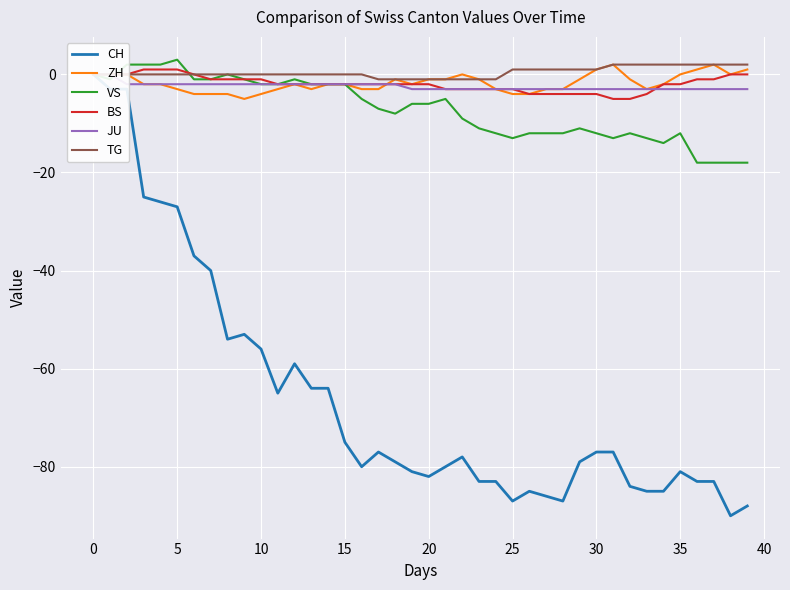

Reading left to right, transcribe all the data shown in this chart.

CH: 0	-3	-3	-25	-26	-27	-37	-40	-54	-53	-56	-65	-59	-64	-64	-75	-80	-77	-79	-81	-82	-80	-78	-83	-83	-87	-85	-86	-87	-79	-77	-77	-84	-85	-85	-81	-83	-83	-90	-88
ZH: 0	0	0	-2	-2	-3	-4	-4	-4	-5	-4	-3	-2	-3	-2	-2	-3	-3	-1	-2	-1	-1	0	-1	-3	-4	-4	-3	-3	-1	1	2	-1	-3	-2	0	1	2	0	1
VS: 0	-1	2	2	2	3	-1	-1	0	-1	-2	-2	-1	-2	-2	-2	-5	-7	-8	-6	-6	-5	-9	-11	-12	-13	-12	-12	-12	-11	-12	-13	-12	-13	-14	-12	-18	-18	-18	-18
BS: 0	0	0	1	1	1	0	-1	-1	-1	-1	-2	-2	-2	-2	-2	-2	-2	-2	-2	-2	-3	-3	-3	-3	-3	-4	-4	-4	-4	-4	-5	-5	-4	-2	-2	-1	-1	0	0
JU: 0	0	-2	-2	-2	-2	-2	-2	-2	-2	-2	-2	-2	-2	-2	-2	-2	-2	-2	-3	-3	-3	-3	-3	-3	-3	-3	-3	-3	-3	-3	-3	-3	-3	-3	-3	-3	-3	-3	-3
TG: 0	0	0	0	0	0	0	0	0	0	0	0	0	0	0	0	0	-1	-1	-1	-1	-1	-1	-1	-1	1	1	1	1	1	1	2	2	2	2	2	2	2	2	2